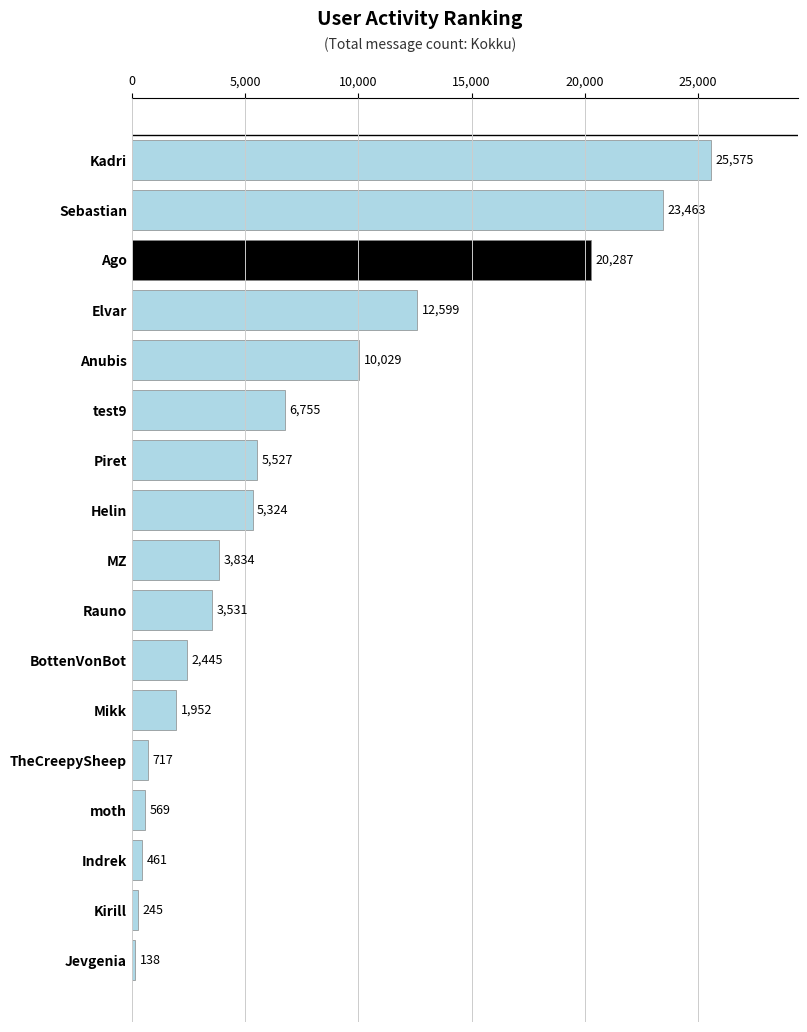

What is the value of the 11th bar from the top?

2445